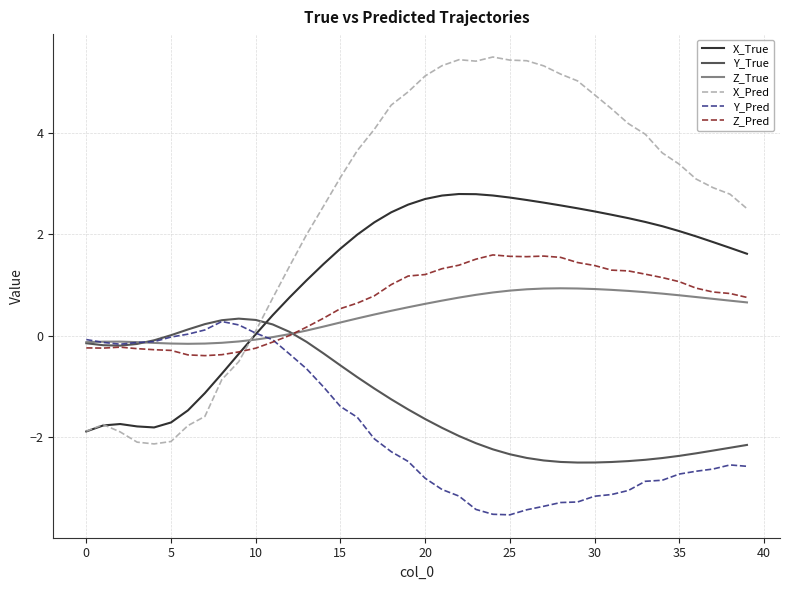

What is the maximum value for X_True?

2.8